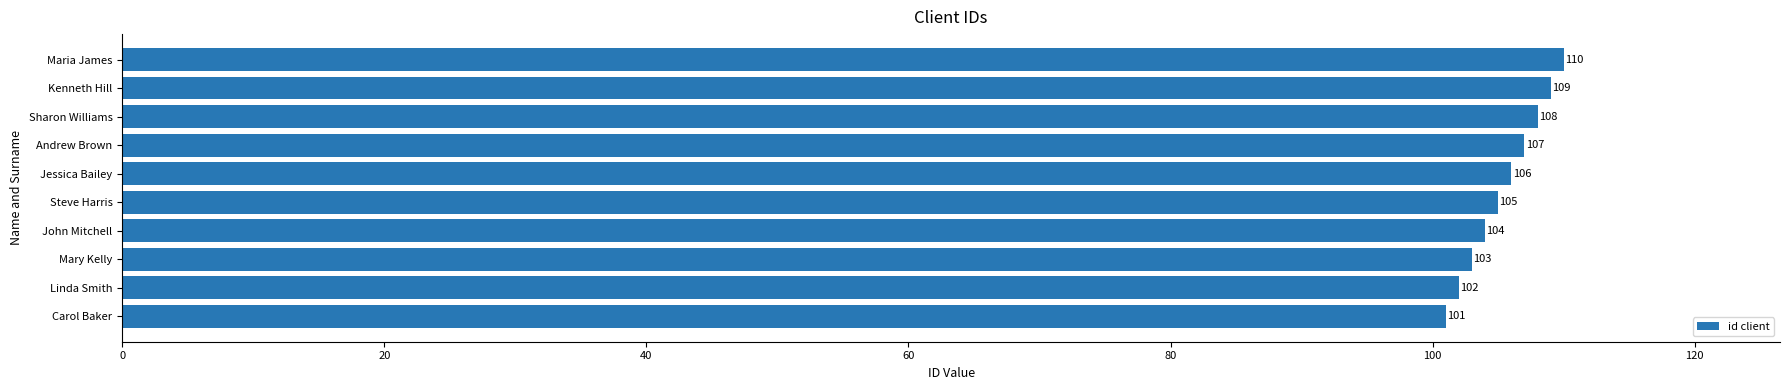

What is the average value?

106